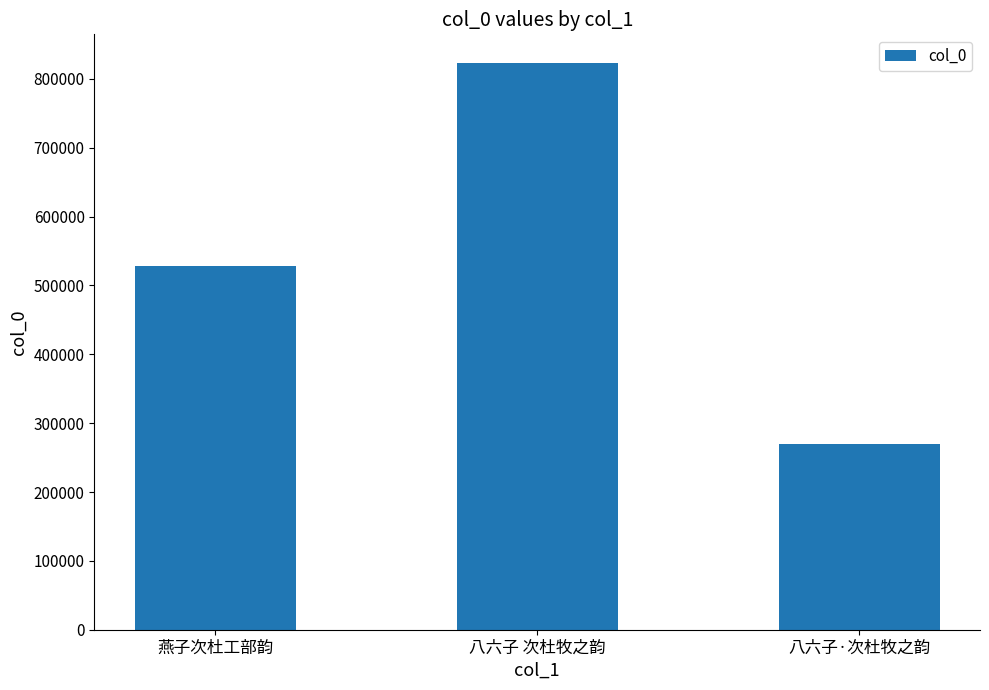

List the labels in order of value, largest first.

八六子 次杜牧之韵, 燕子次杜工部韵, 八六子·次杜牧之韵